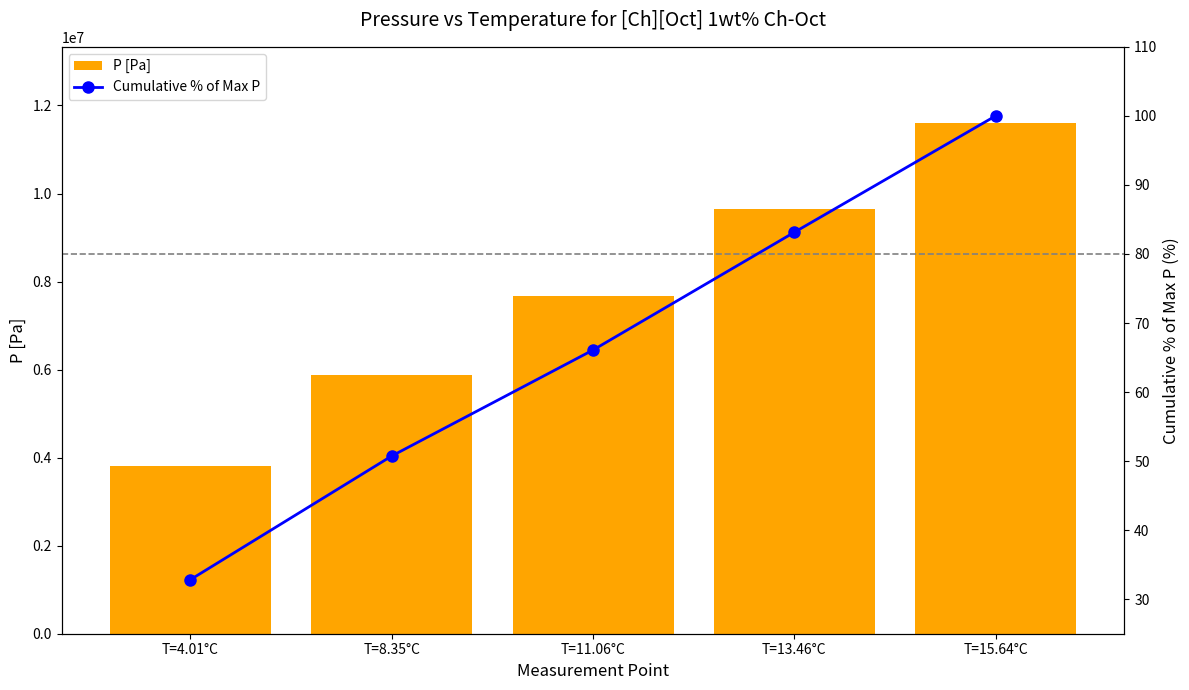

Between T=4.01°C and T=11.06°C, which series saw the biggest shift?

P [Pa]